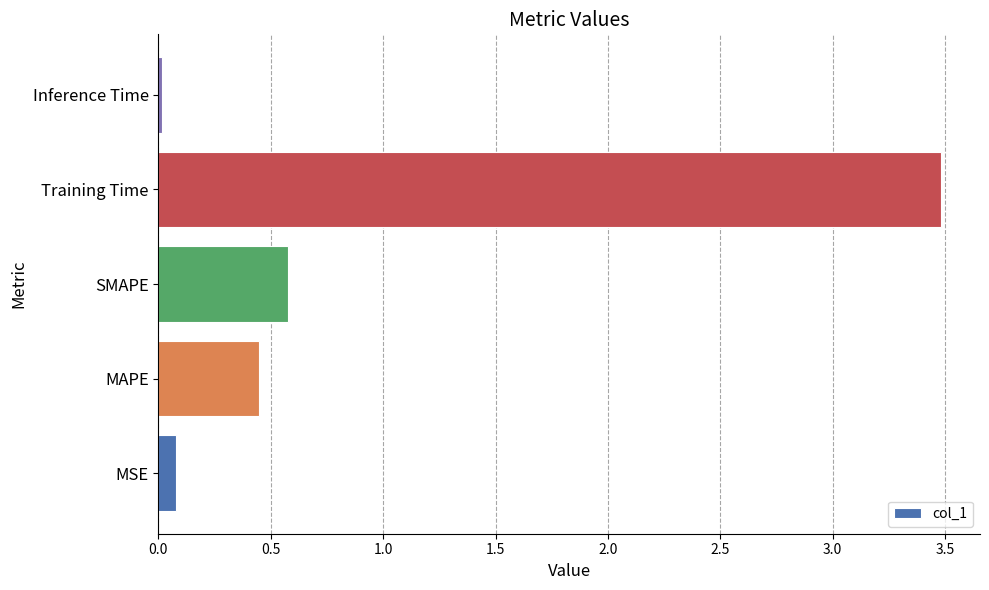

Is it true that the value at SMAPE is 0.1?

False